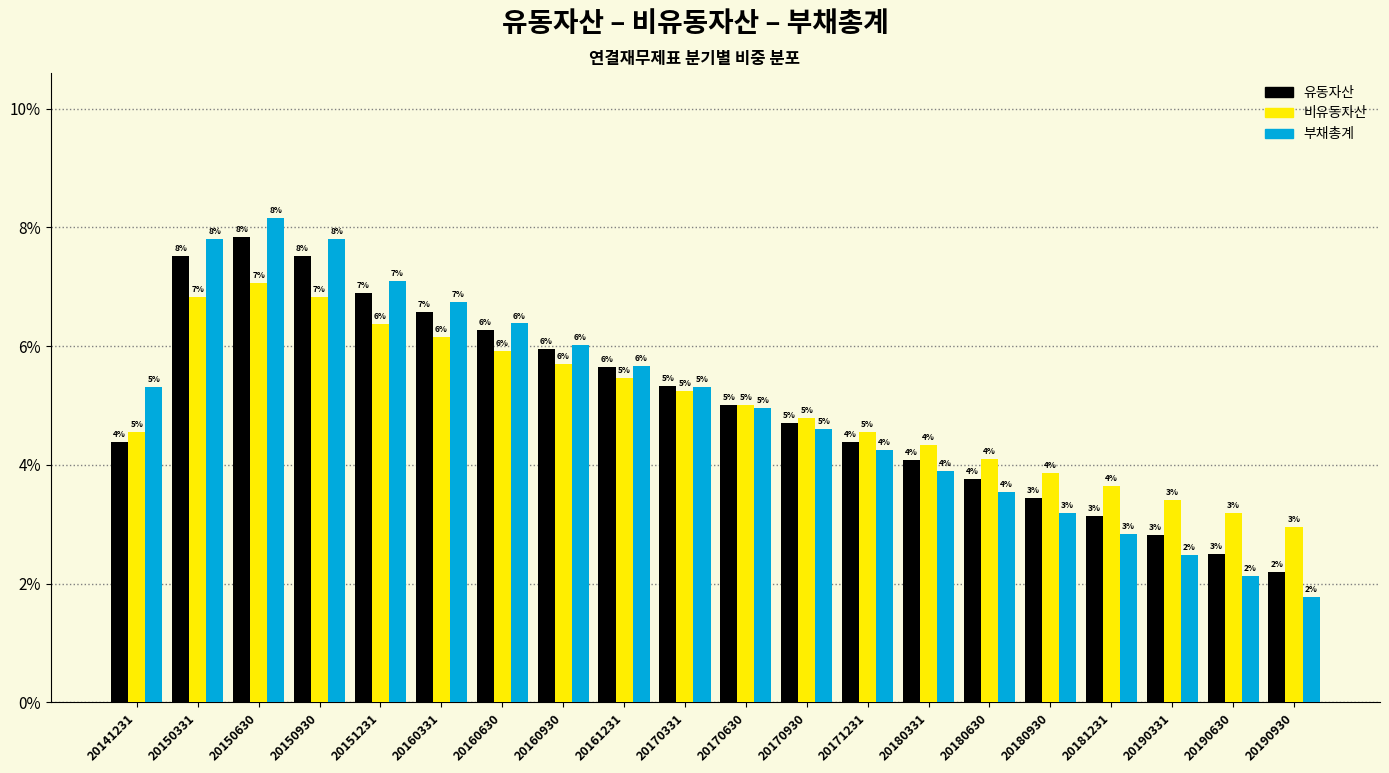

At which label does 유동자산 reach its peak?

20150630